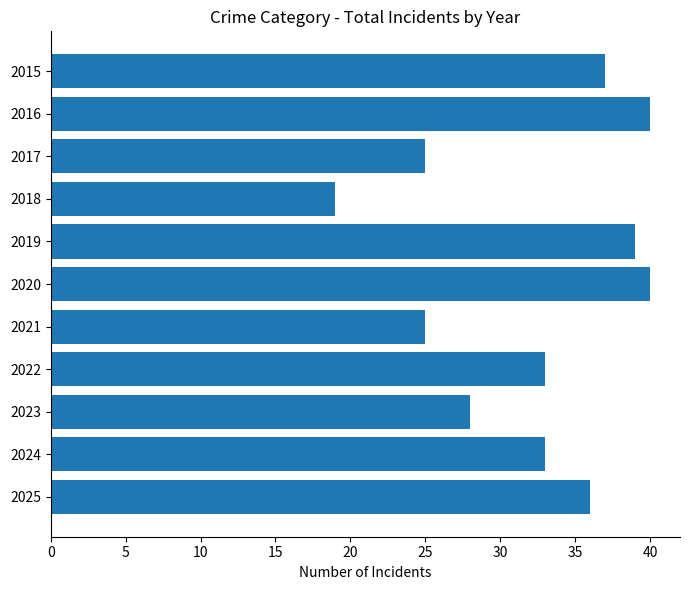

Approximately how many times larger is the value at 2017 compared to 2018?

1.3